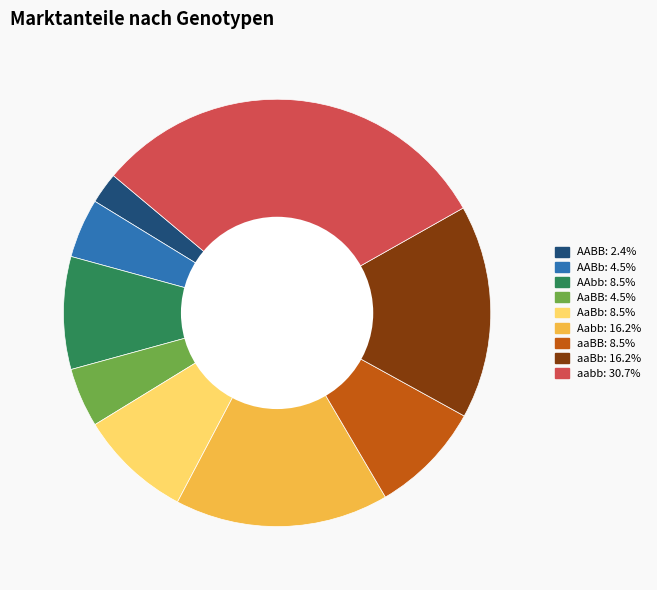

Does any single category account for the majority?

No